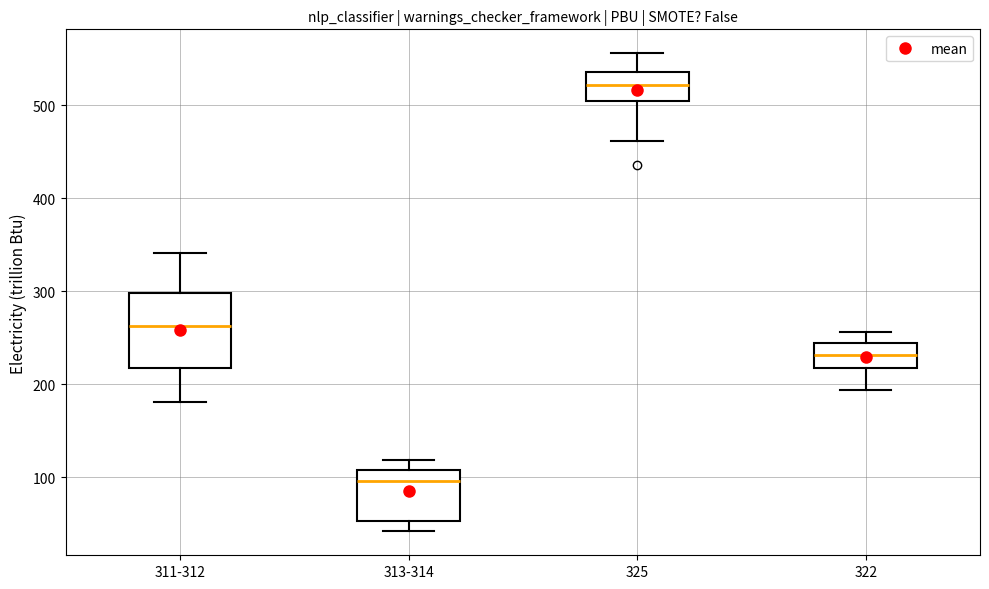

Reading left to right, transcribe this box plot: for each box, give where its median line is, the range the box spans, and where its two whiskers end, as read against the y-axis. The values are not printed on the chart, so give them approximately, as read against the axis.

311-312: median 260, box 220 to 300, whiskers 180 to 340
313-314: median 100, box 50 to 110, whiskers 40 to 120
325: median 520, box 500 to 540, whiskers 460 to 560
322: median 230, box 220 to 240, whiskers 190 to 260